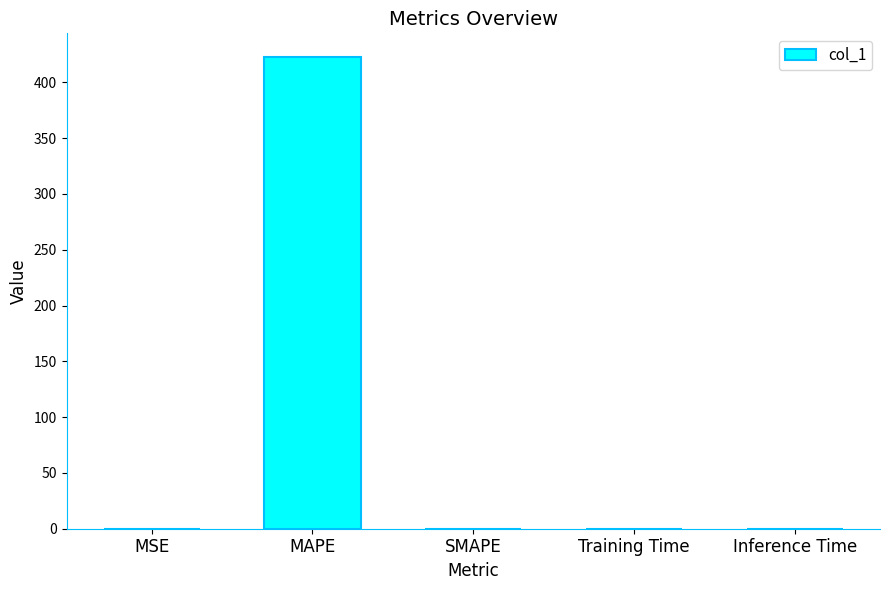

What is the average value?

84.6